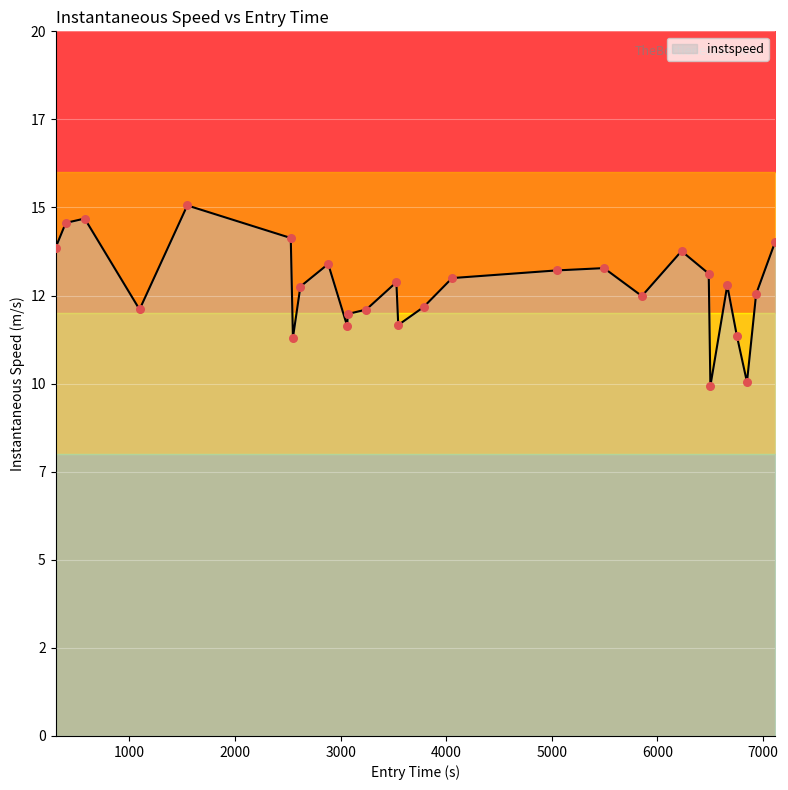

What is the change in value from 2548.5182361098537 to 4055.830023996712?

+1.7